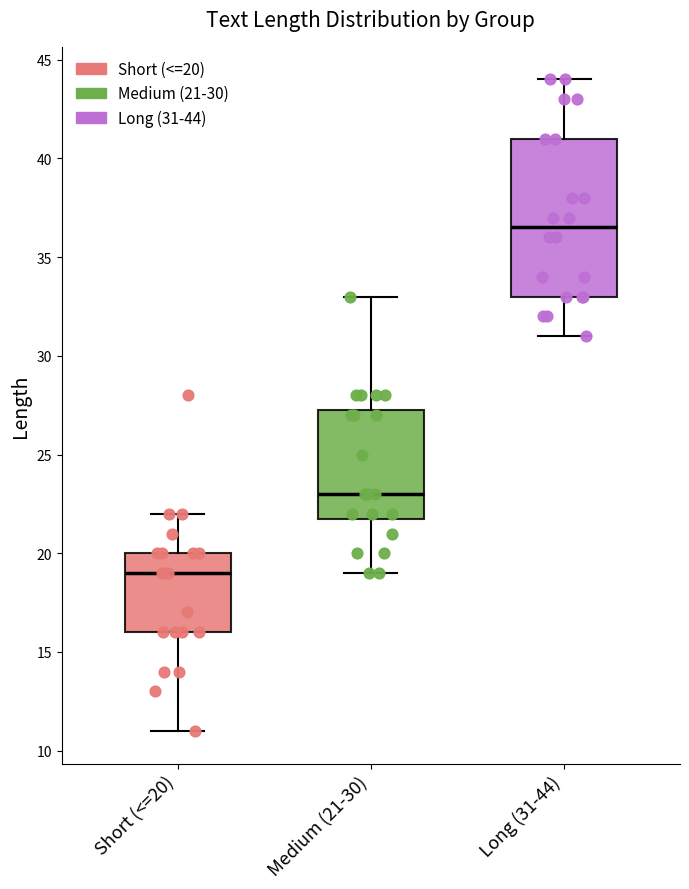

Which box is the tallest, from its lower edge to its upper edge?

Long (31-44)